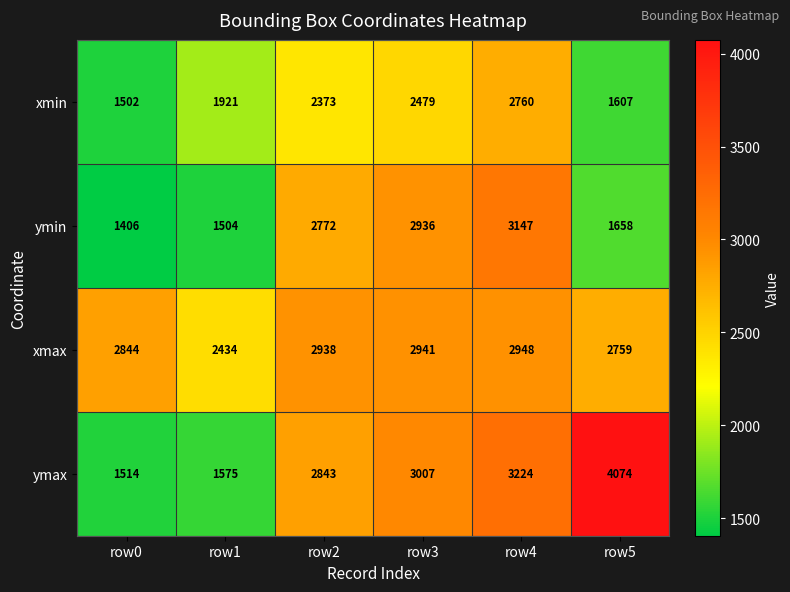

The value of ymin at row4 is 1252. True or false?

False